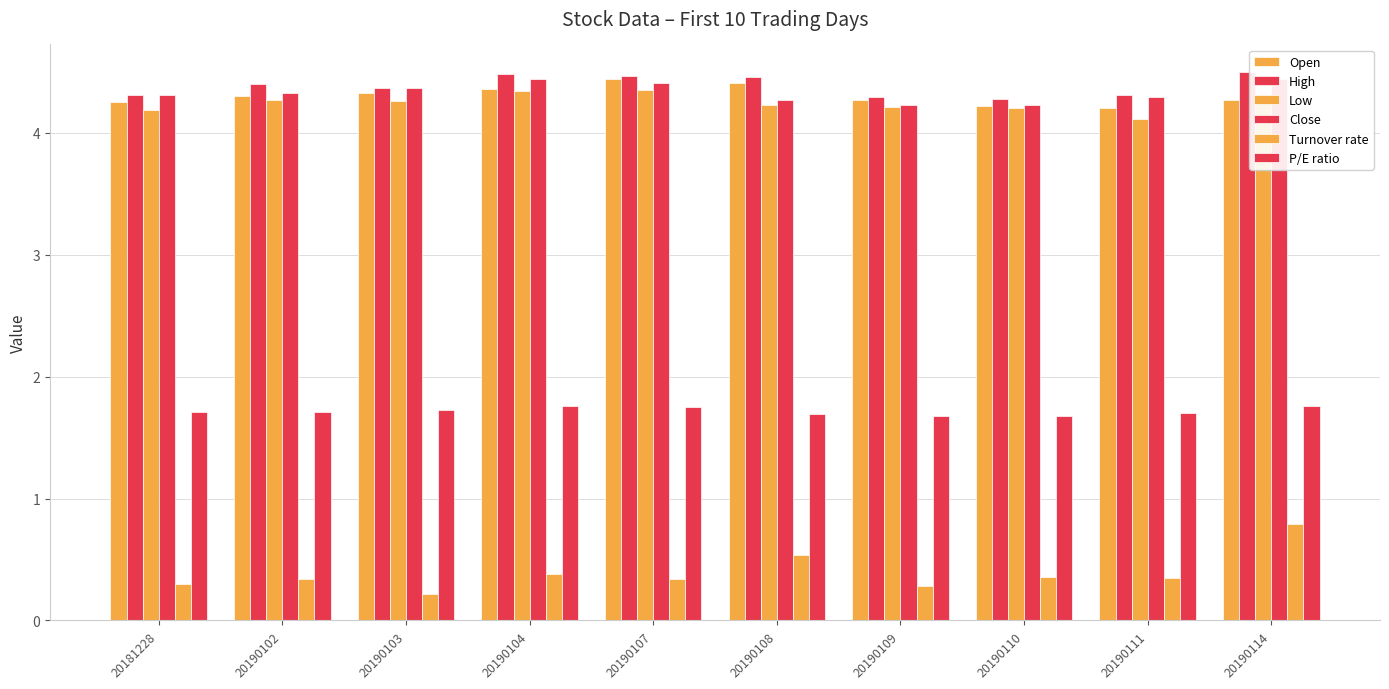

What is the minimum value for P/E ratio?

1.7